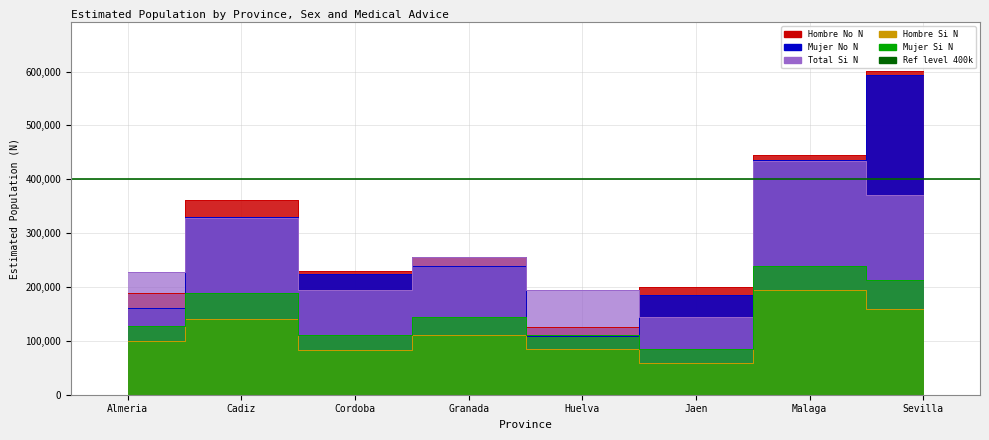

Reading left to right, extract all data points from this chart.

Hombre Si N: Almeria=100385	Cadiz=140542	Cordoba=82627	Granada=111792	Huelva=84485	Jaen=58566	Malaga=194393	Sevilla=158665
Mujer Si N: Almeria=127629	Cadiz=188452	Cordoba=110992	Granada=143453	Huelva=110229	Jaen=85279	Malaga=239047	Sevilla=212831
Total Si N: Almeria=228014	Cadiz=328995	Cordoba=193619	Granada=255245	Huelva=194714	Jaen=143845	Malaga=433441	Sevilla=371496
Hombre No N: Almeria=189410	Cadiz=362033	Cordoba=229143	Granada=255263	Huelva=125225	Jaen=200895	Malaga=444621	Sevilla=601474
Mujer No N: Almeria=161074	Cadiz=330514	Cordoba=223323	Granada=238993	Huelva=108358	Jaen=184844	Malaga=436701	Sevilla=594231